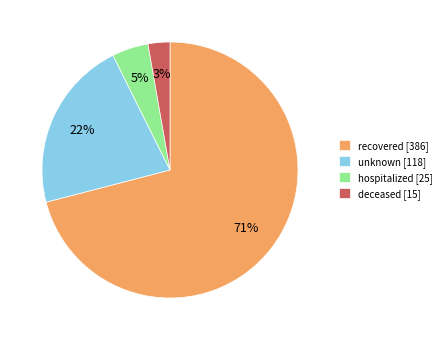

Which slice is the largest?

recovered